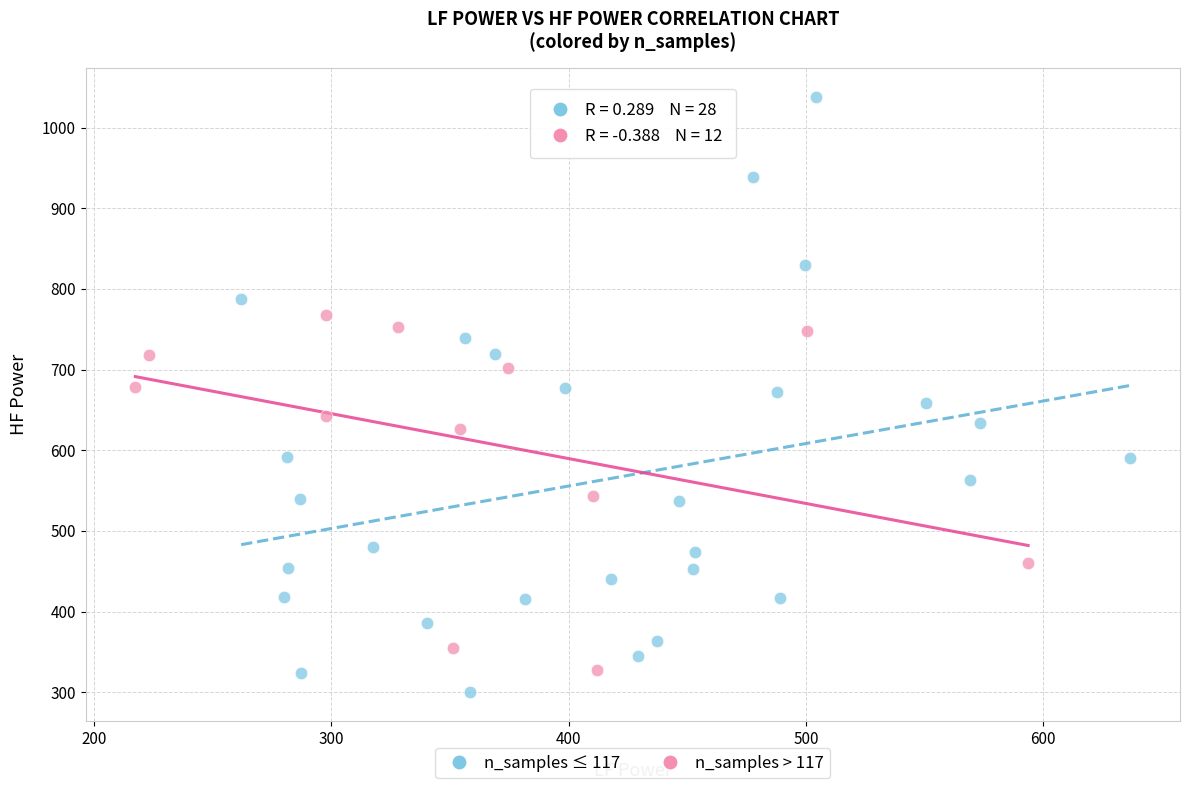

Which series has the largest Y range (max minus min)?

n_samples ≤ 117